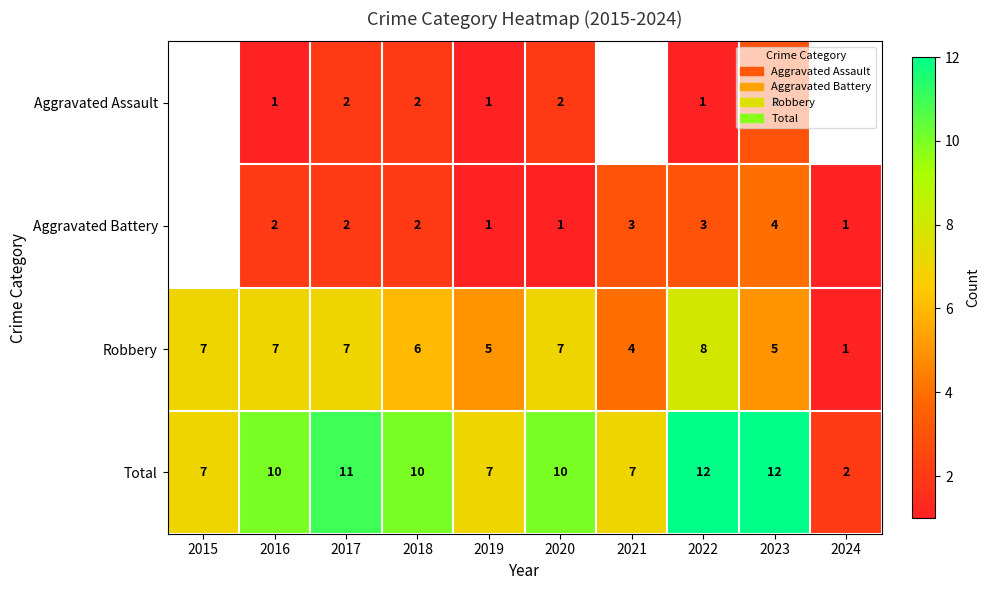

Rank the series at 2022 from lowest to highest value.

Aggravated Assault, Aggravated Battery, Robbery, Total